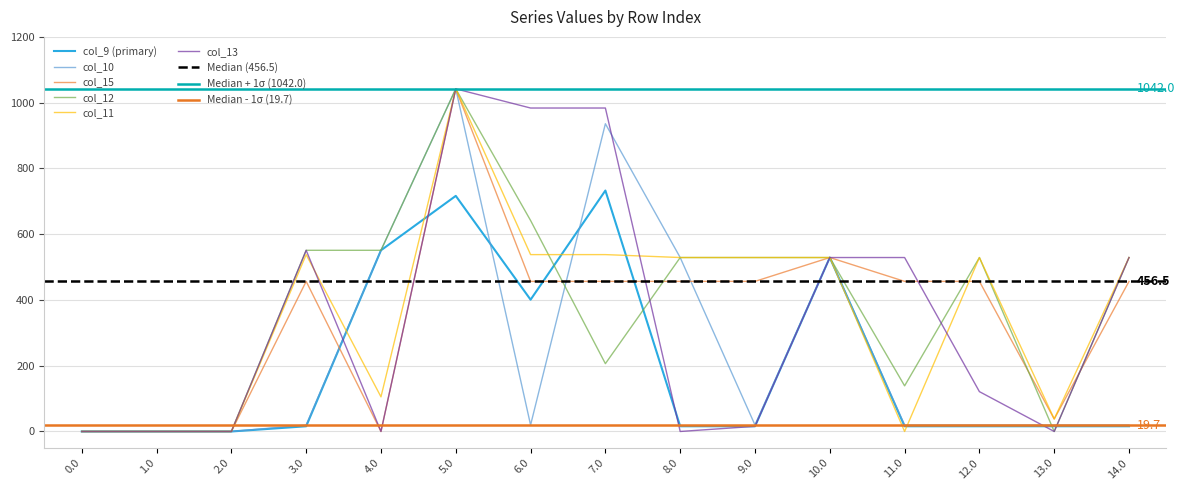

What are all the series names shown in the legend?

col_9, col_10, col_15, col_12, col_11, col_13